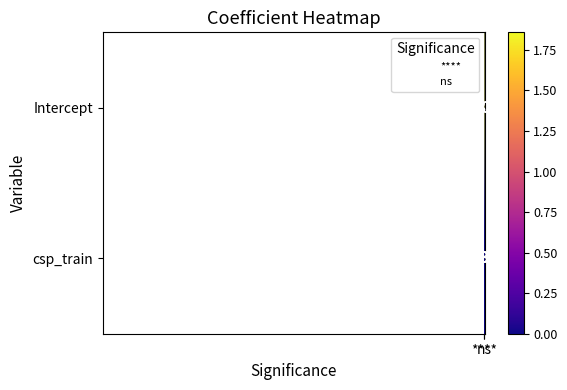

Rank the series by their maximum value, from highest to lowest.

Intercept, csp_train